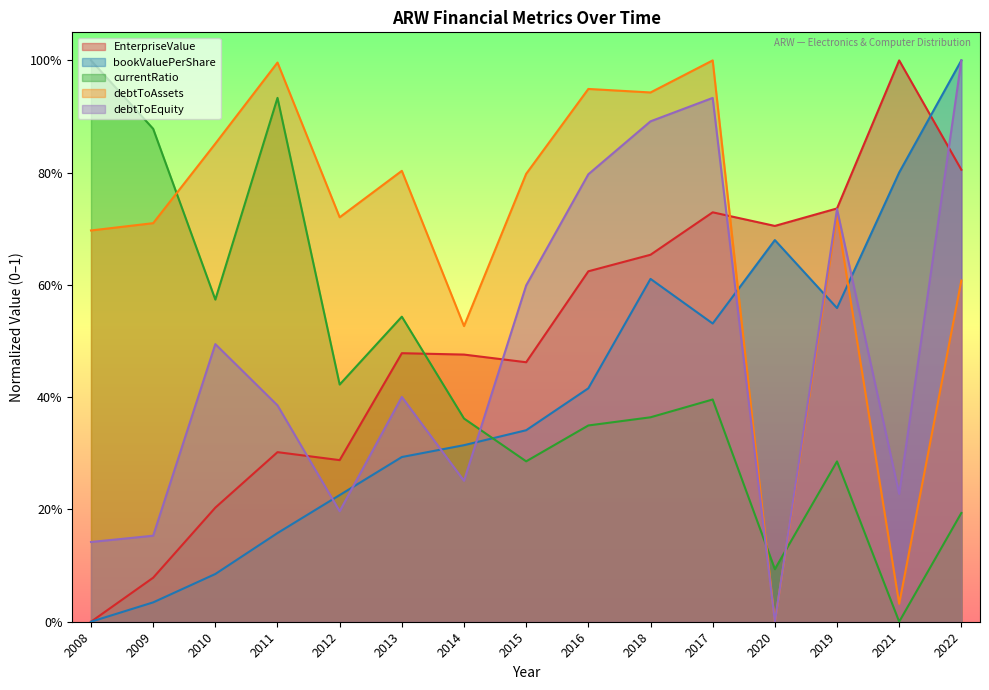

What is the maximum value shown in the chart?

1.0